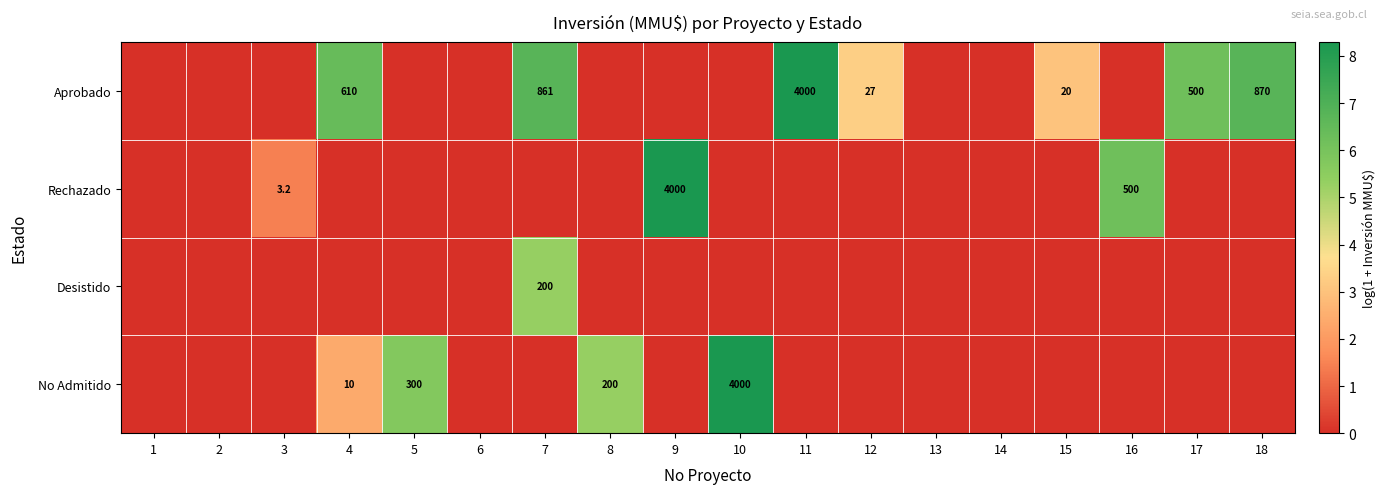

The Rechazado series shows 500.0 at 16. True or false?

True